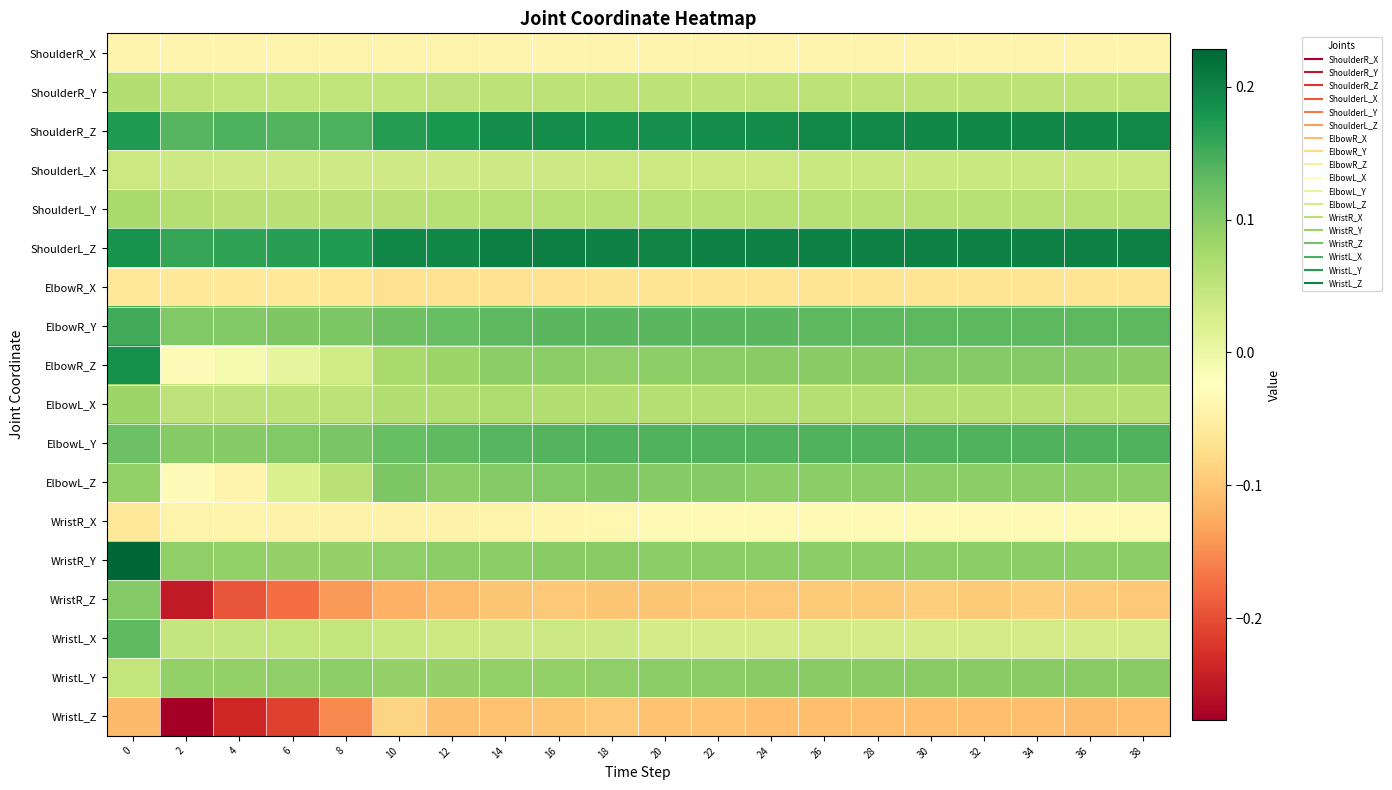

Between 20 and 2, which is larger?

20